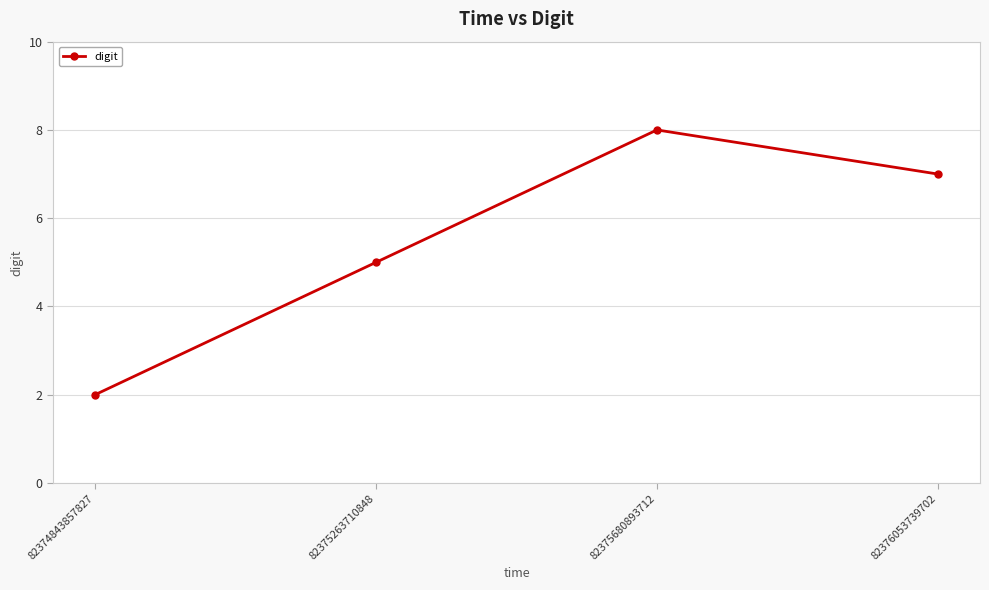

True or false: the data has more than 0 interior local peaks.

True